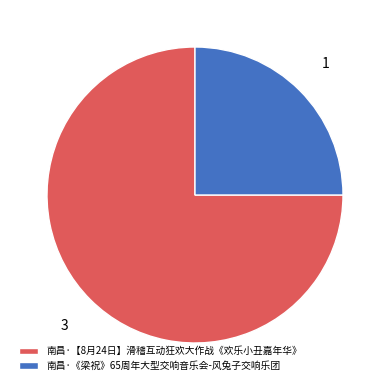

Combined, do 南昌·【8月24日】滑稽互动狂欢大作战《欢乐小丑嘉年华》 and 南昌·《梁祝》65周年大型交响音乐会-风兔子交响乐团 account for over 50%?

Yes